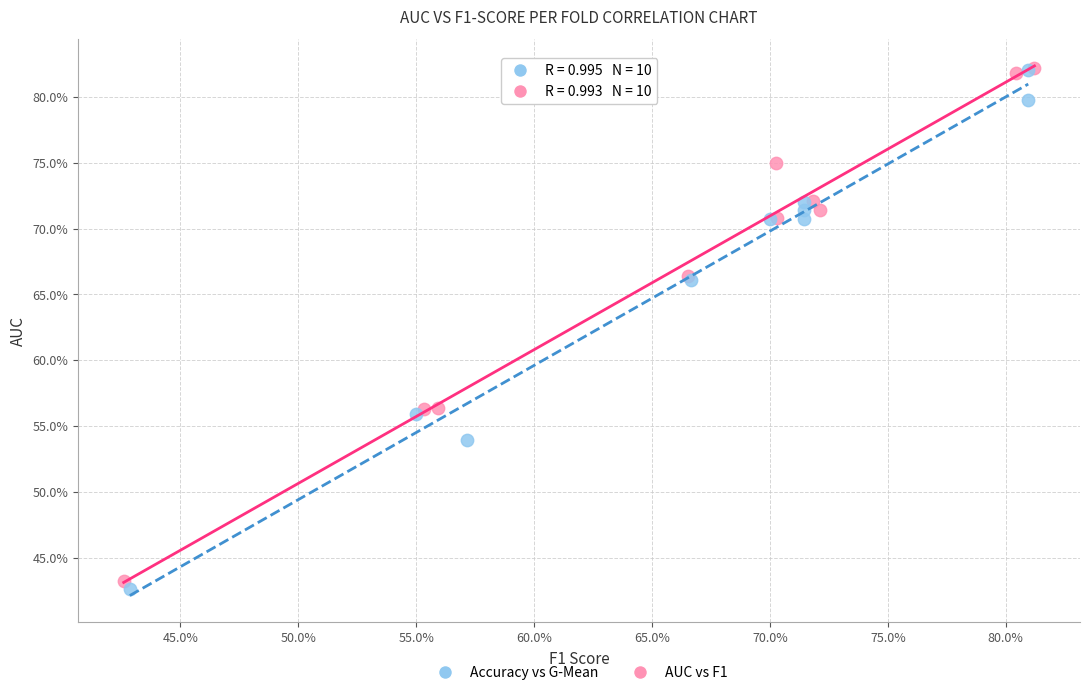

Which series contains the lowest Y value?

Accuracy vs G-Mean